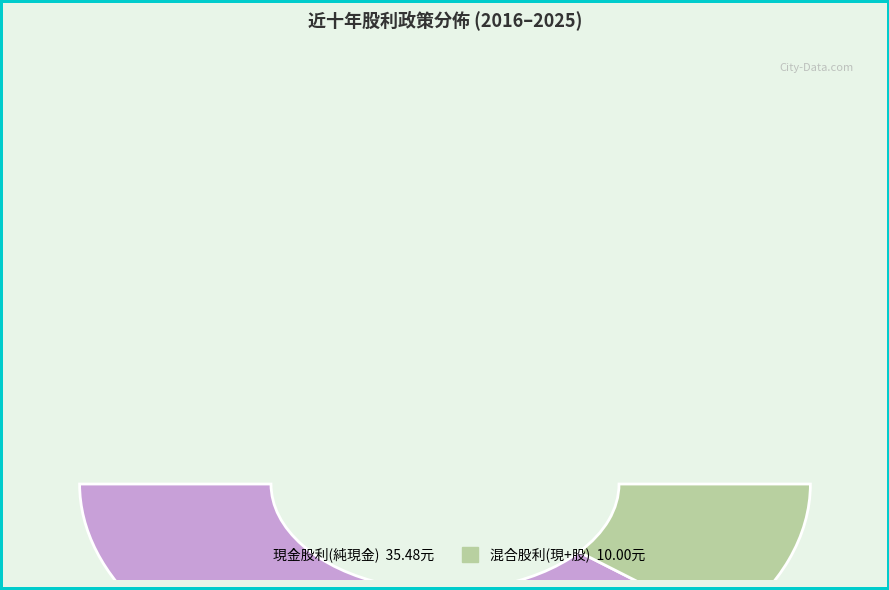

The 2021 slice represents 89% of the pie. True or false?

False